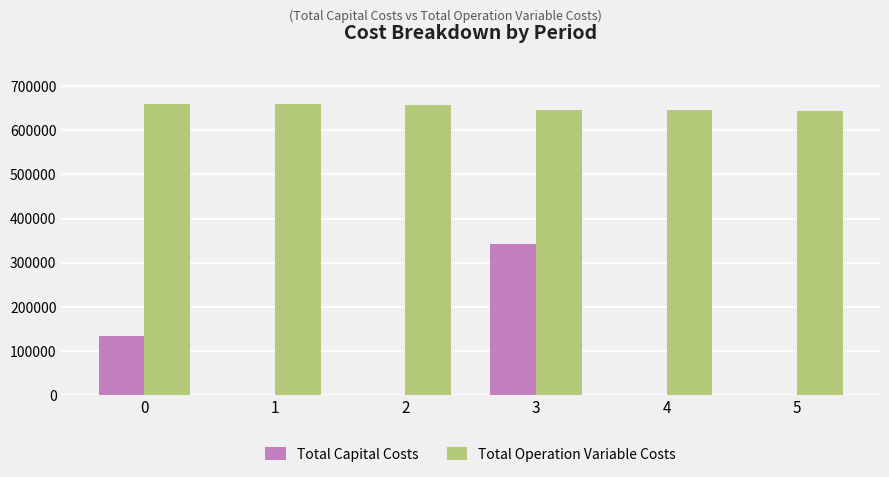

The Total Operation Variable Costs series shows 660549.2 at 0. True or false?

True